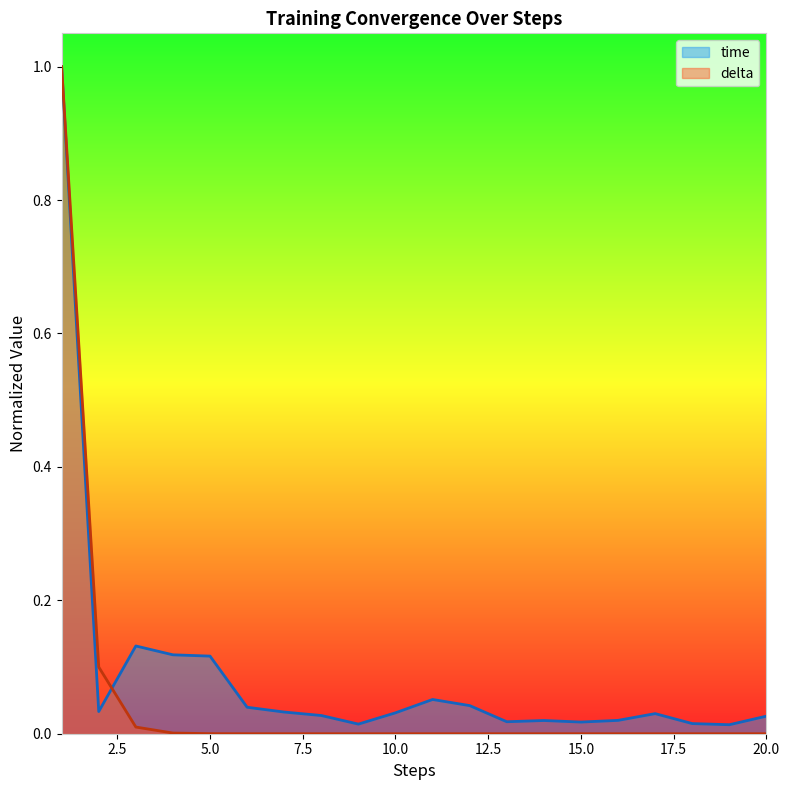

At 1, list the series in order from largest to smallest.

time, delta